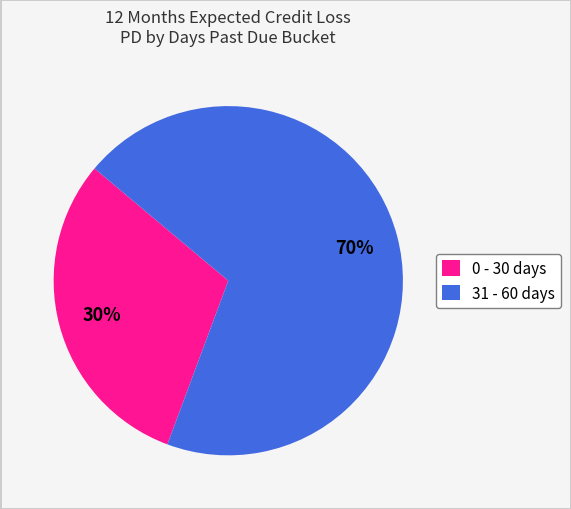

How many segments does this pie chart have?

2